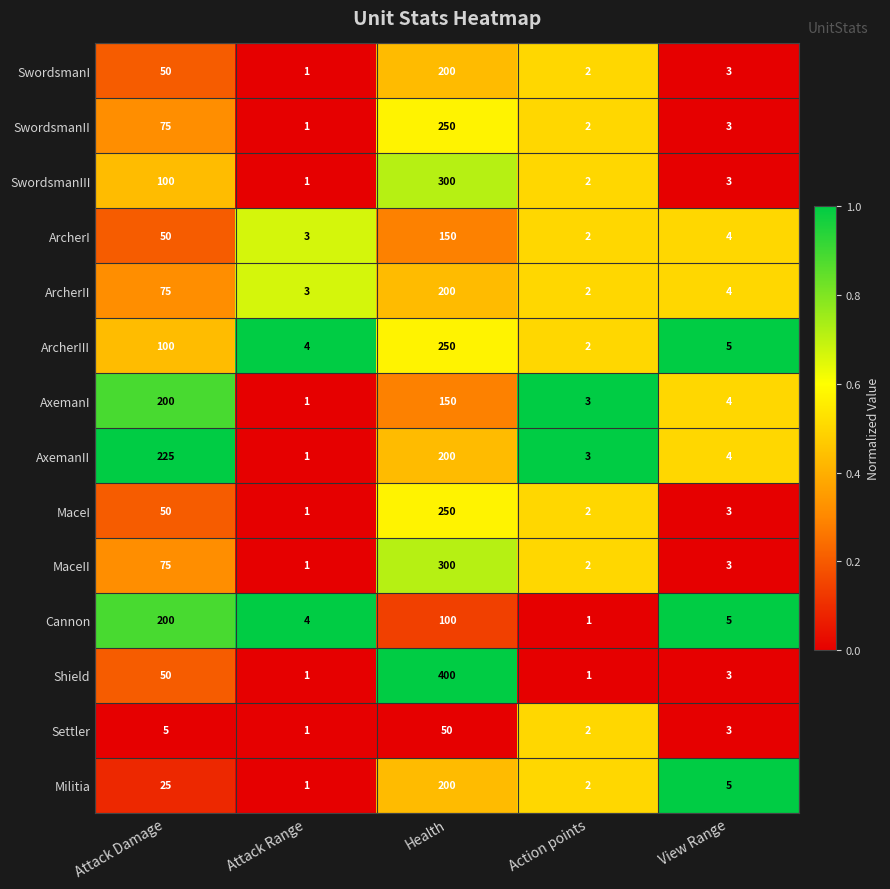

At which category is the sum across all series the highest?

Health